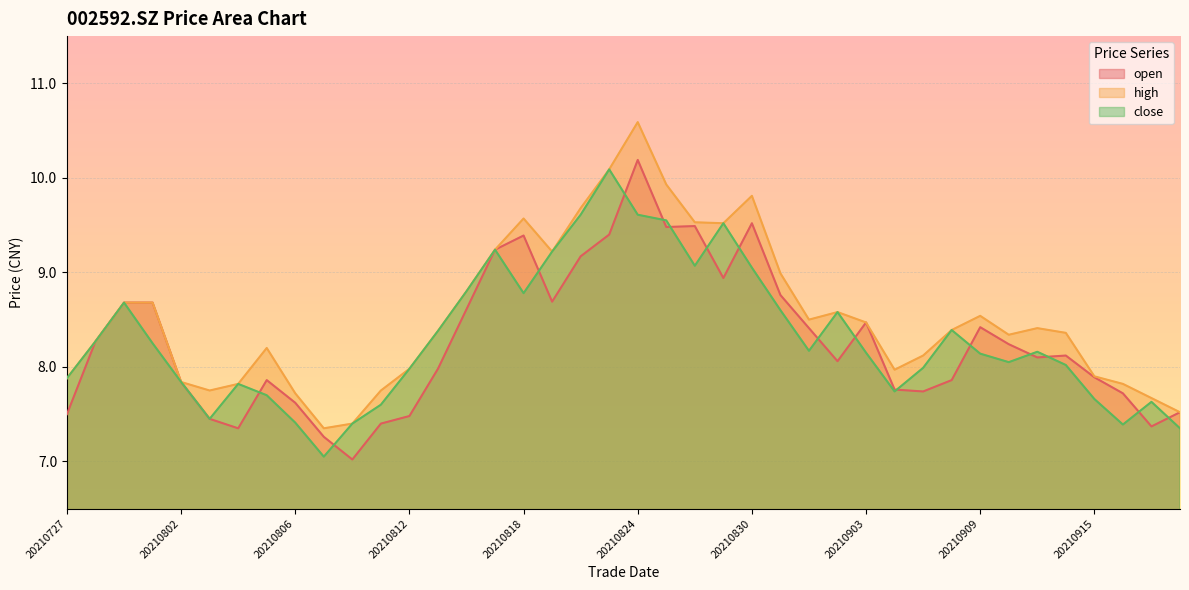

At how many categories does at least one series exceed 7?

40